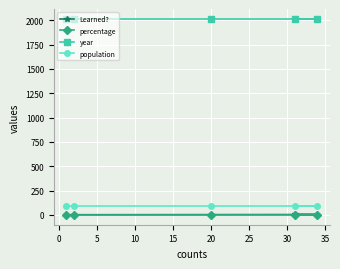

Which series has the widest spread of values?

Learned?